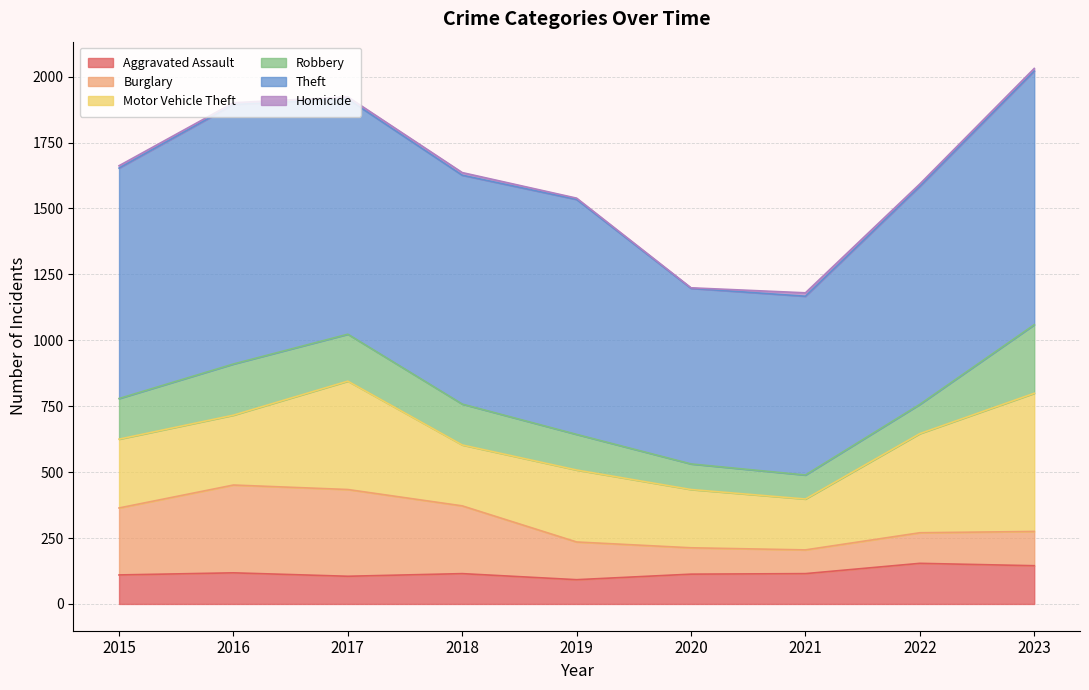

At 2018, list the series in order from largest to smallest.

Theft, Burglary, Motor Vehicle Theft, Robbery, Aggravated Assault, Homicide